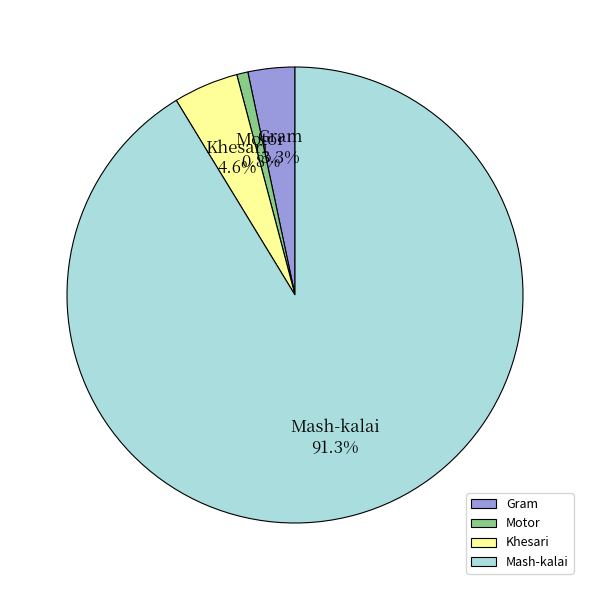

Between Mash-kalai and Gram, which is larger?

Mash-kalai